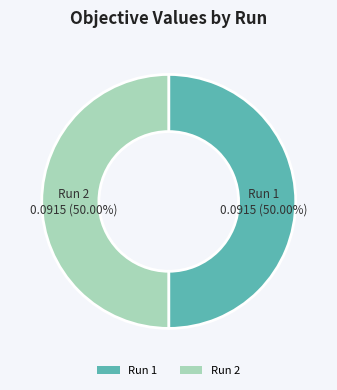

Count the number of slices in the pie.

2